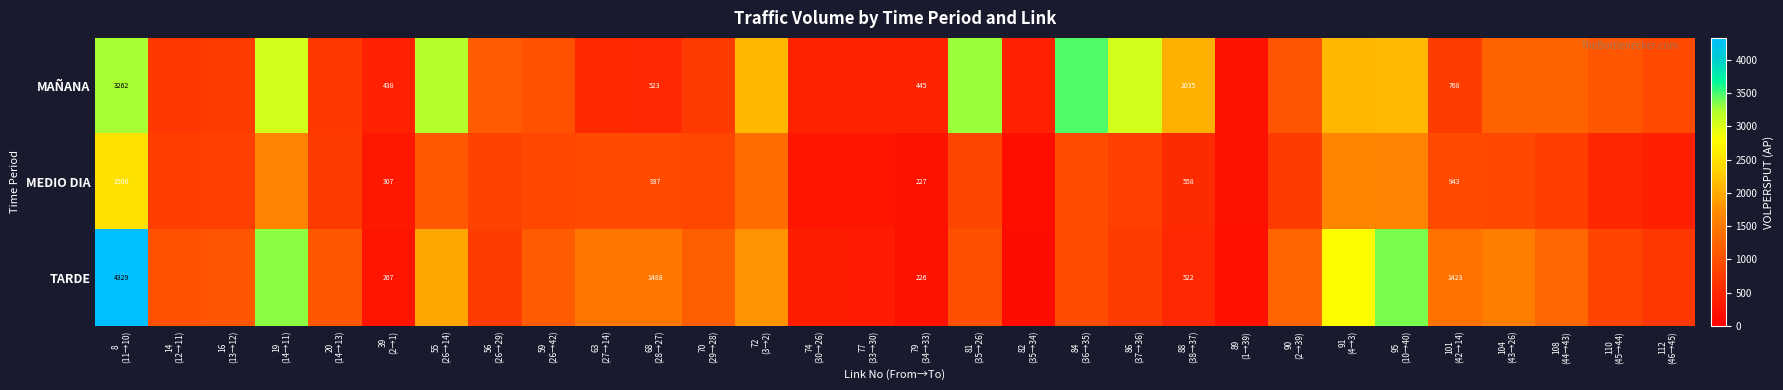

What is the smallest value displayed?

166